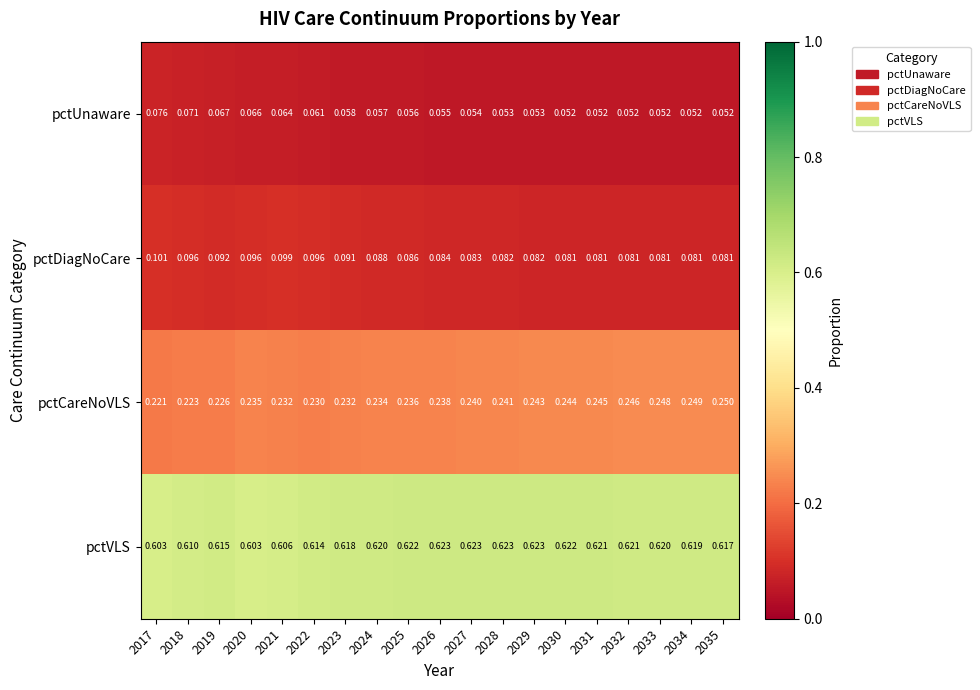

Which series has the largest total across all categories?

pctVLS